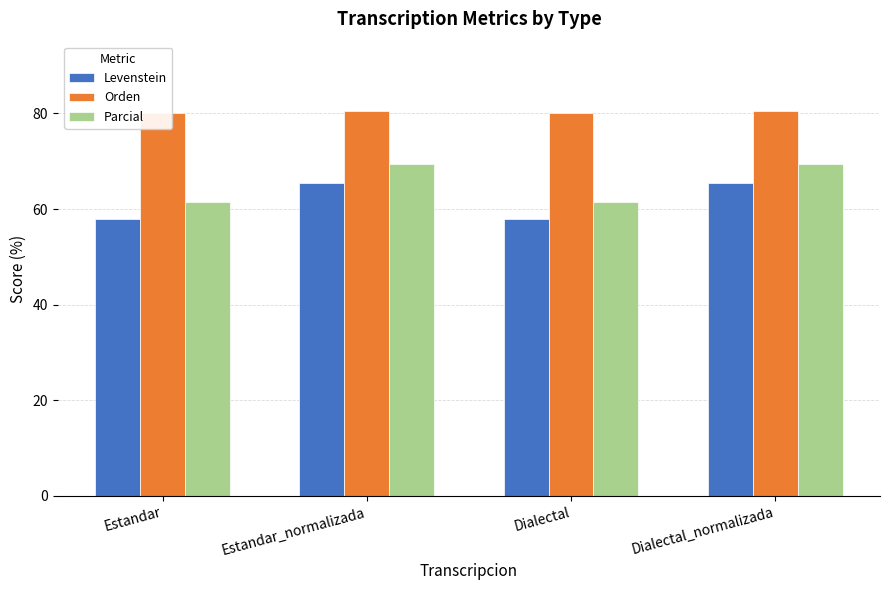

Which series has the largest total across all categories?

Orden